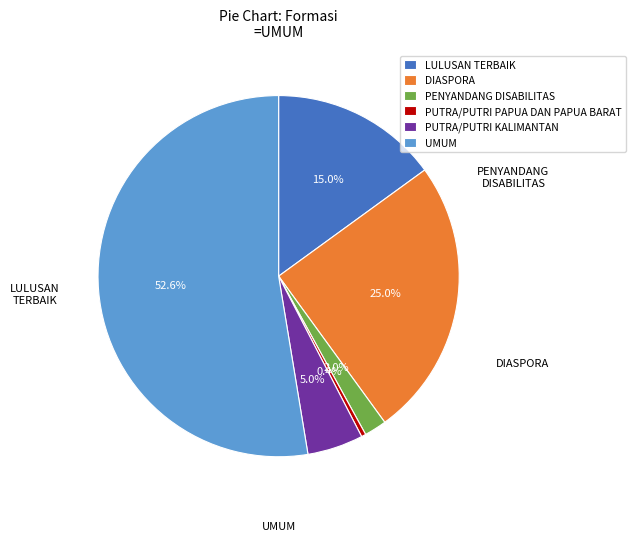

To the nearest percent, what is the difference between the PENYANDANG DISABILITAS and UMUM slice percentages?

51%